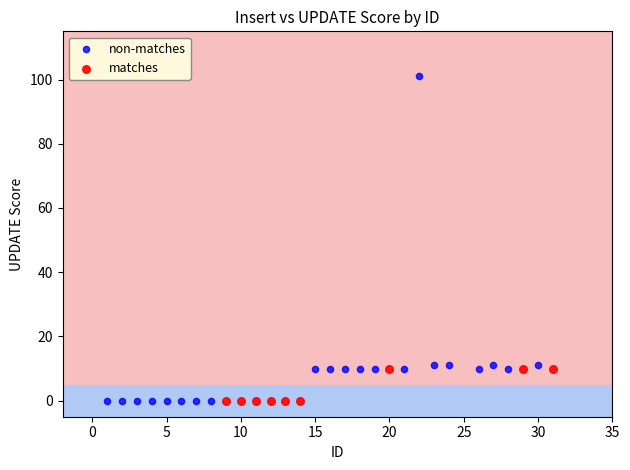

Which series contains the highest Y value?

non-matches